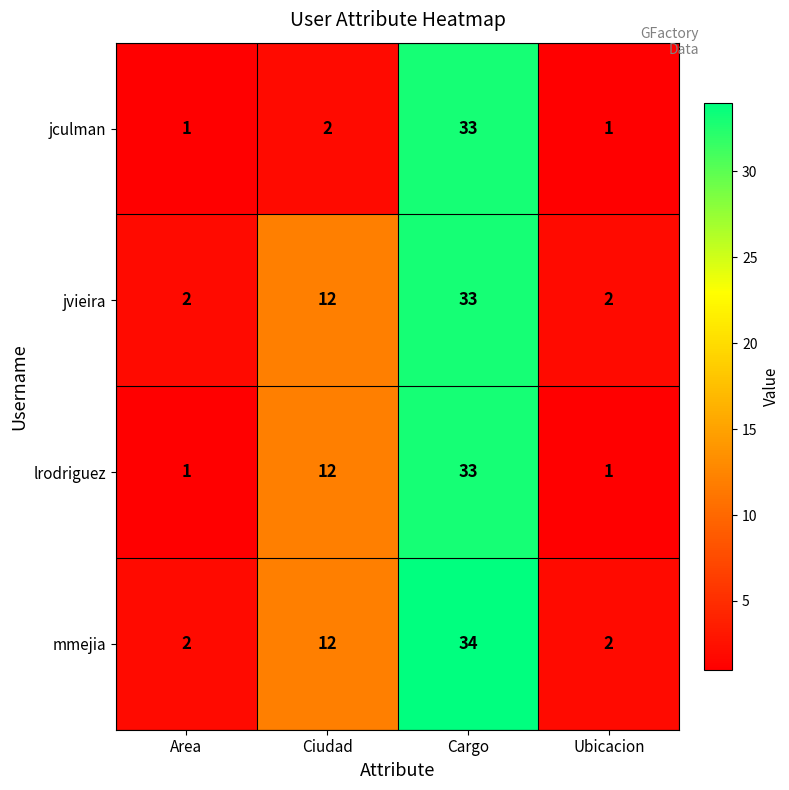

What is the spread (max minus min) of values at Ciudad?

10